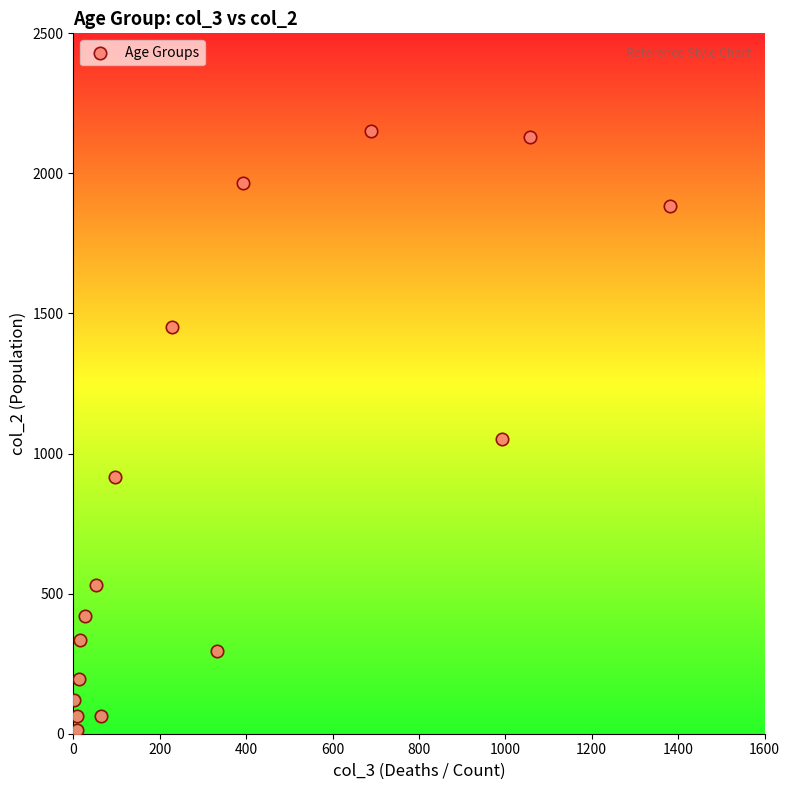

What Y value in the scatter plot is closest to 1083?

1053